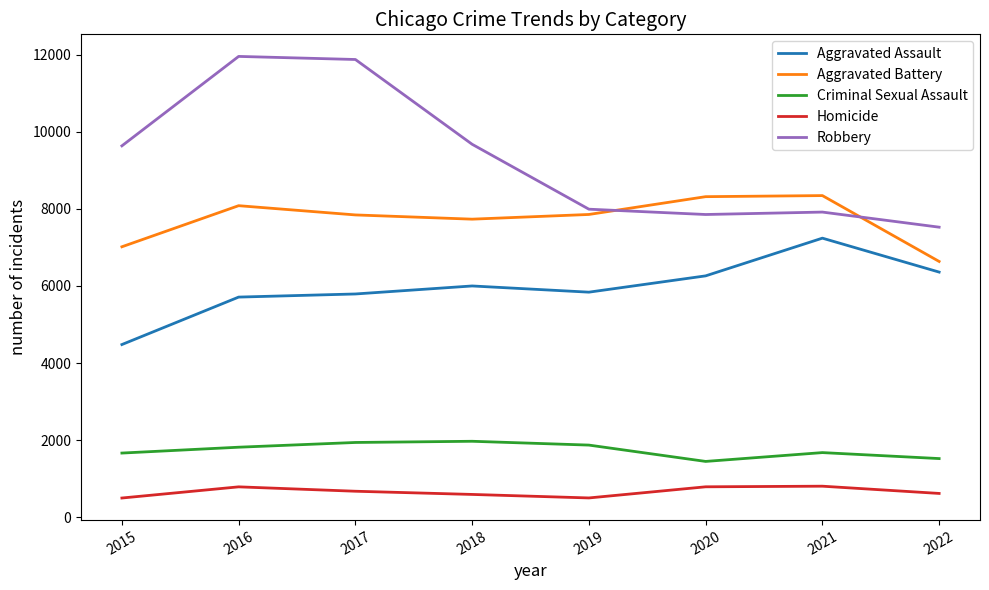

The Aggravated Battery series shows 14452 at 2016. True or false?

False